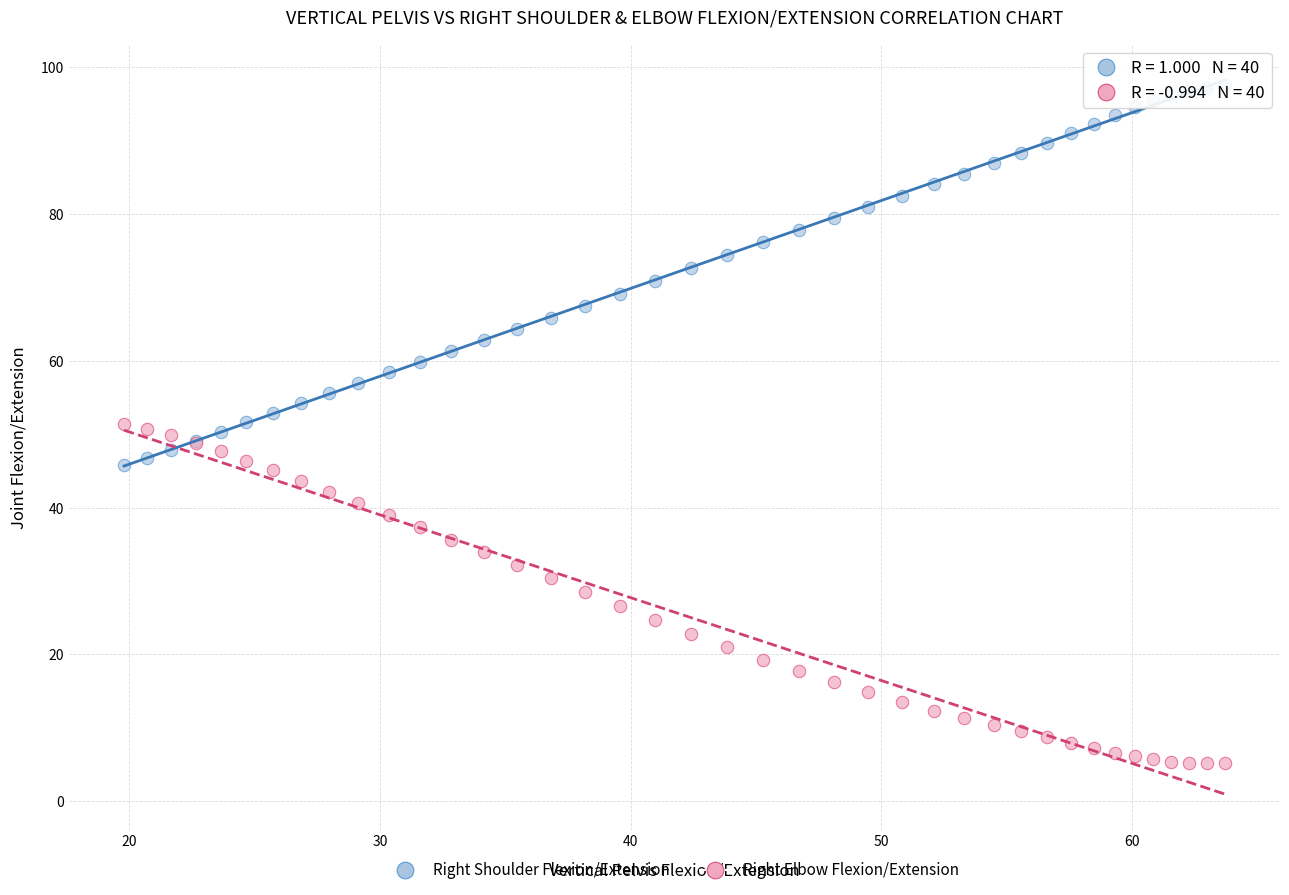

Which series reaches the maximum Y coordinate?

Right Shoulder Flexion/Extension